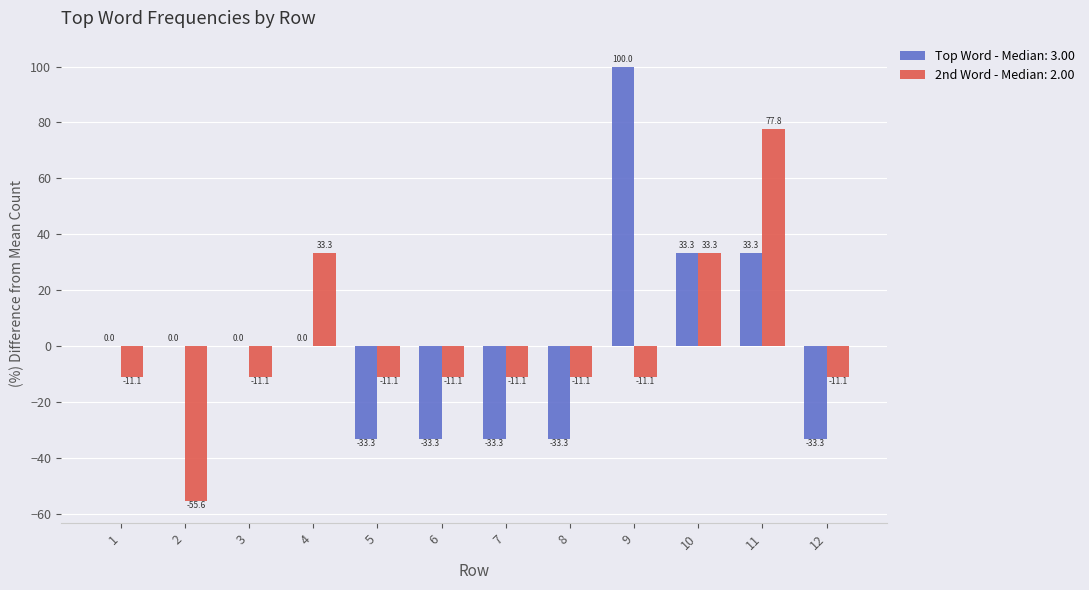

How many values in 2nd Word - Median: 2.00 are above zero?

3